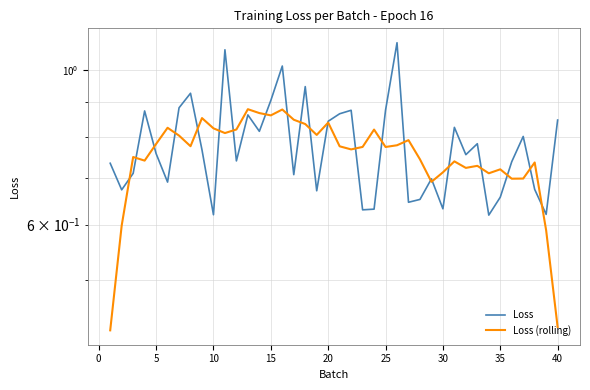

Which series ends up on top after the final intersection of Loss and Loss (rolling)?

Loss